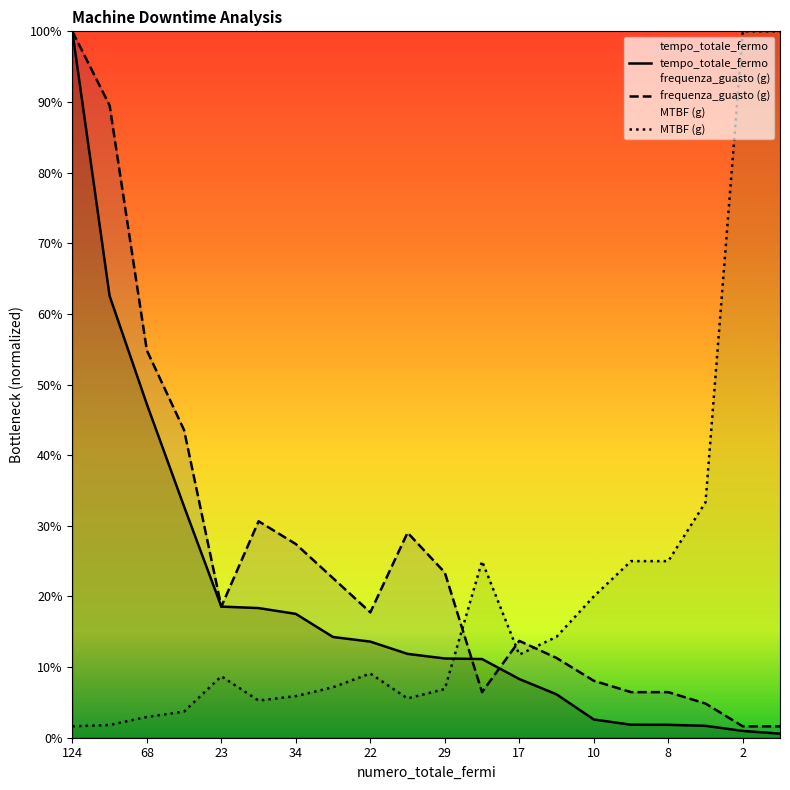

True or false: frequenza_guasto (g) and MTBF (g) intersect in this chart.

True